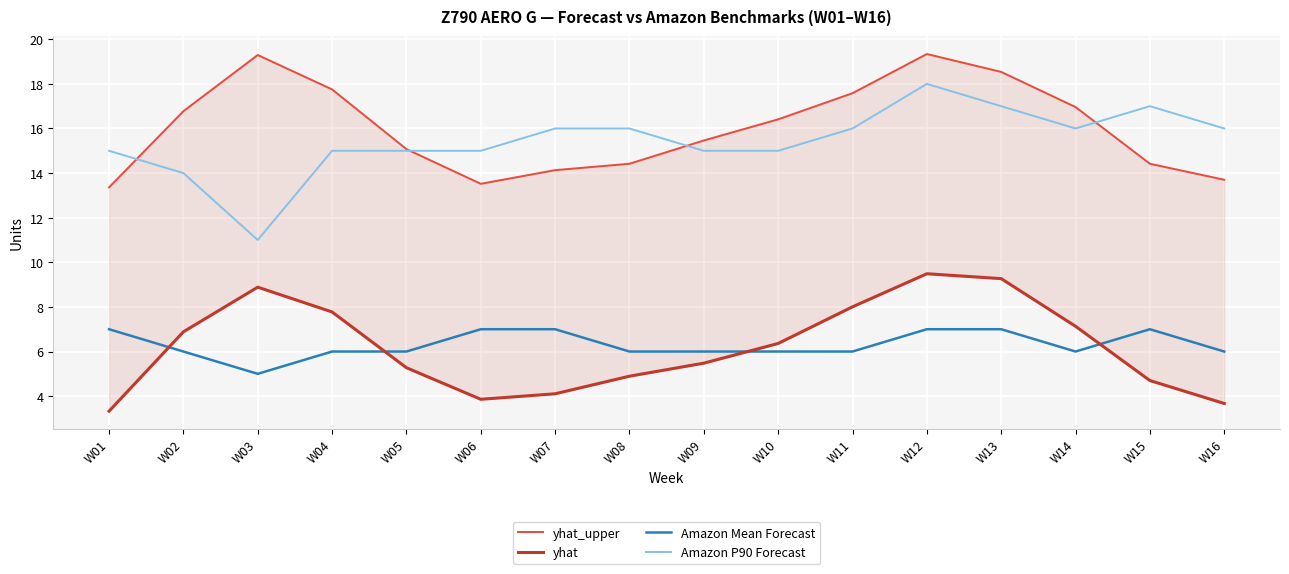

Which has a higher value, W14 or W06?

W14